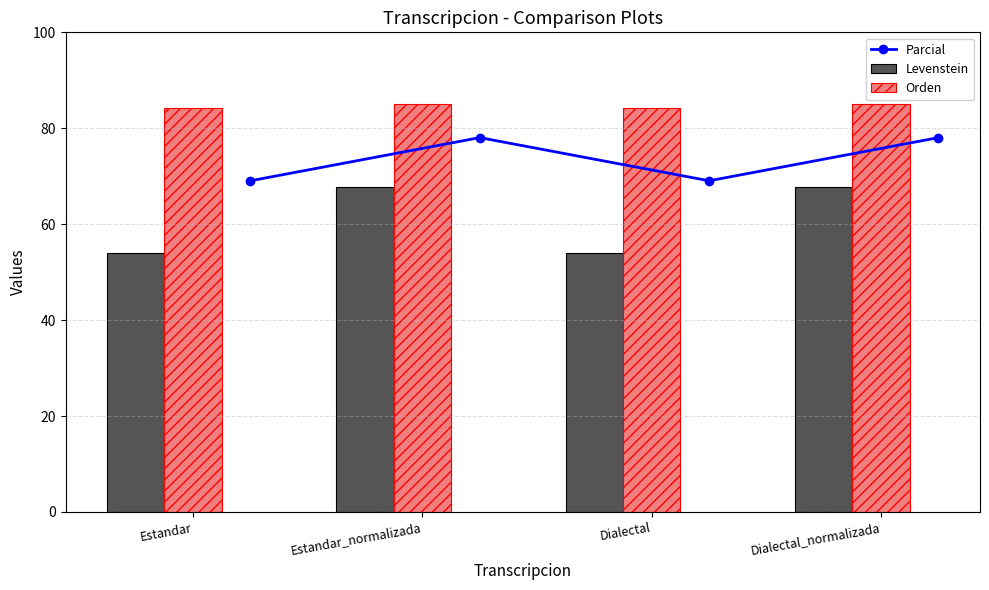

The Orden series shows 119.2 at Dialectal_normalizada. True or false?

False